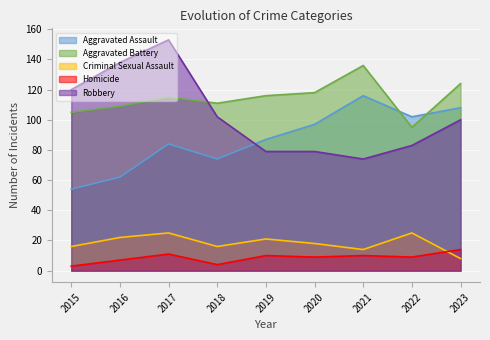

What is the highest value of the Aggravated Assault series?

116